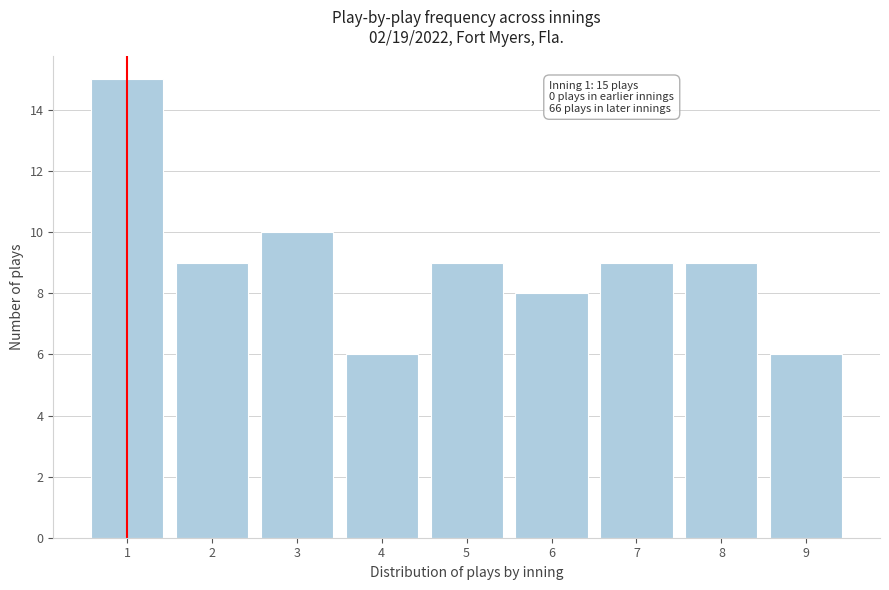

Reading left to right, transcribe all the data shown in this chart.

15	9	10	6	9	8	9	9	6